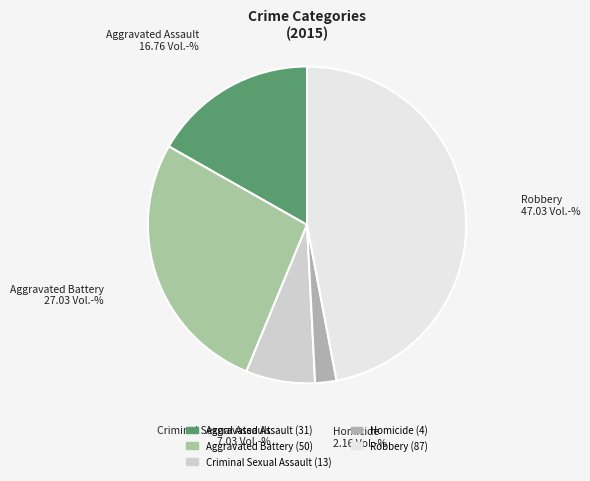

What is the smallest slice in the pie chart?

Homicide